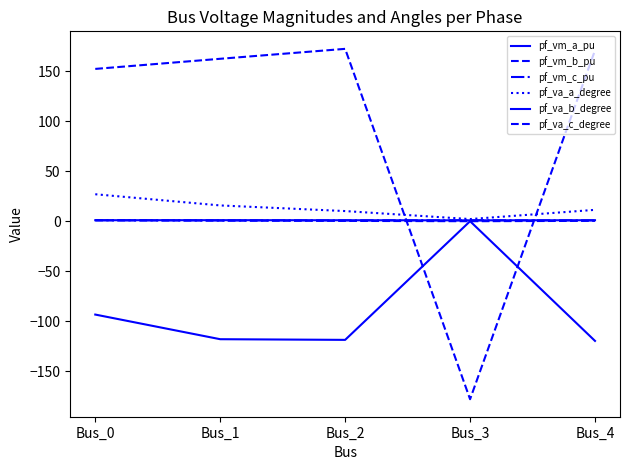

What is the lowest value of the pf_vm_c_pu series?

0.8